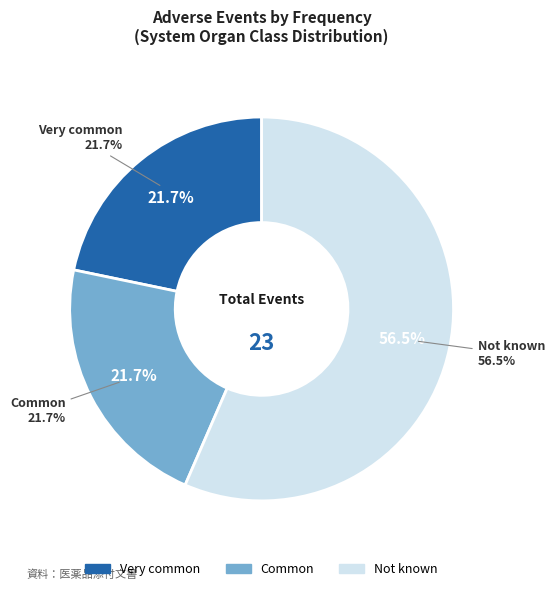

Between Very common and Common, which is larger?

Very common